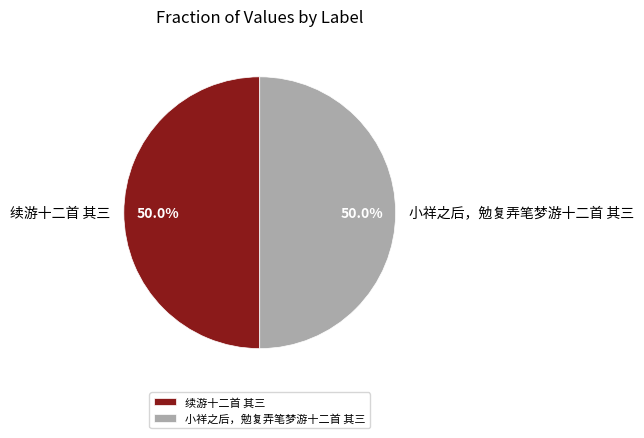

What is the ratio of the value at 小祥之后，勉复弄笔梦游十二首 其三 to the value at 续游十二首 其三?

1.0